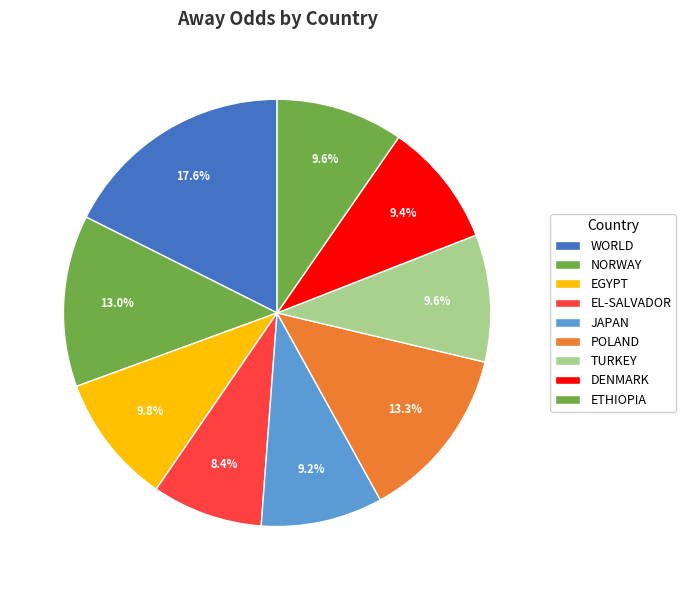

What percentage is the ETHIOPIA slice, to the nearest percent?

10%